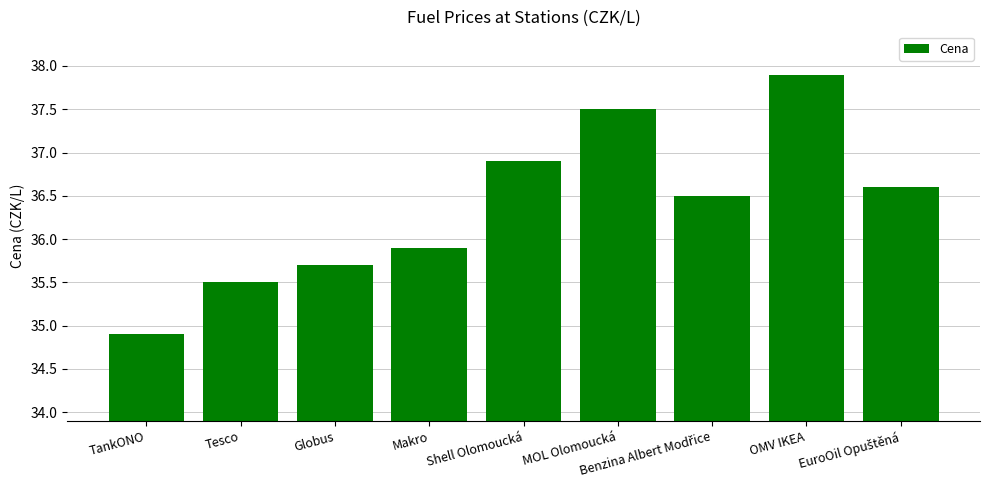

What is the greatest value displayed?

37.9